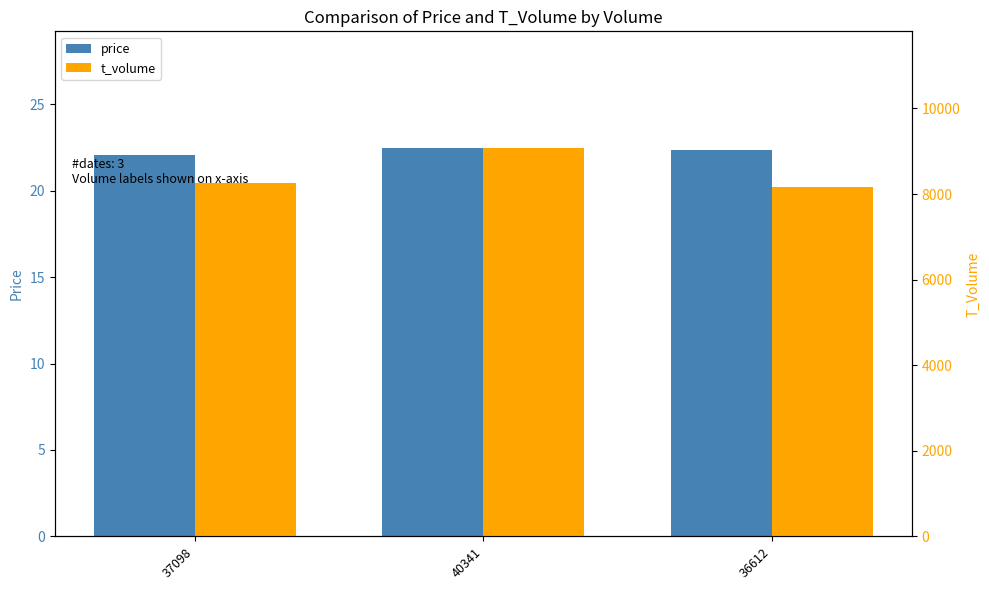

What is the value of the price bar at the 1st from the left?

22.1